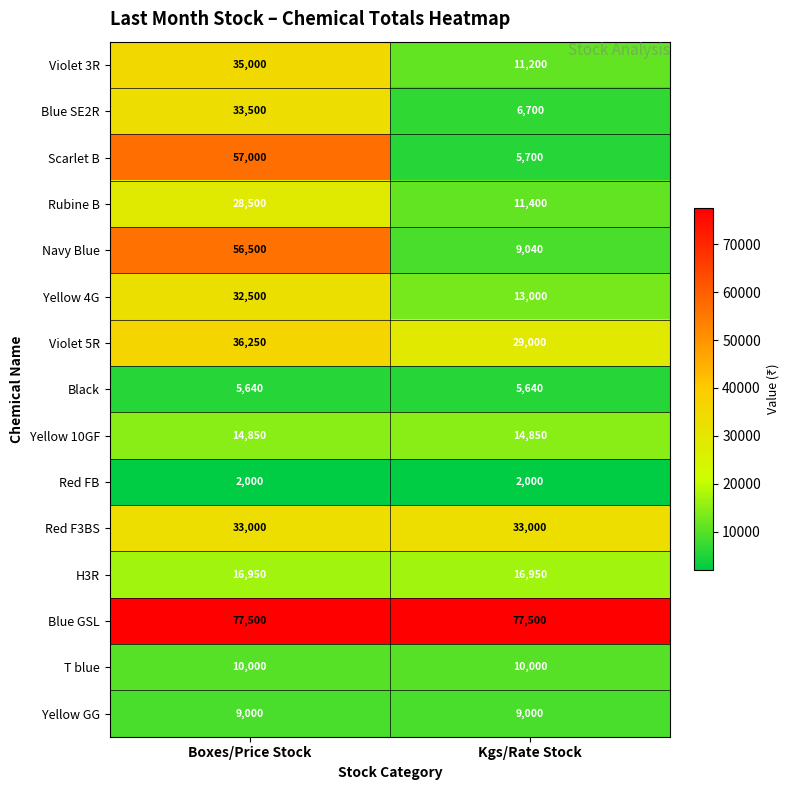

Rank the series at Kgs/Rate Stock from highest to lowest value.

Blue GSL, Red F3BS, Violet 5R, H3R, Yellow 10GF, Yellow 4G, Rubine B, Violet 3R, T blue, Navy Blue, Yellow GG, Blue SE2R, Scarlet B, Black, Red FB